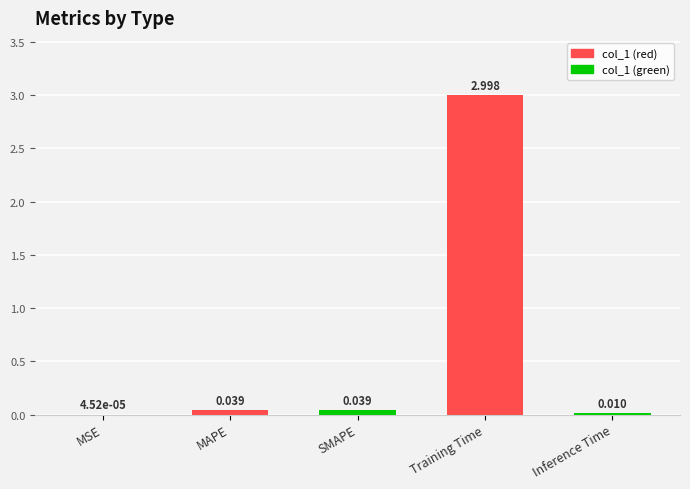

Between Training Time and SMAPE, which is larger?

Training Time